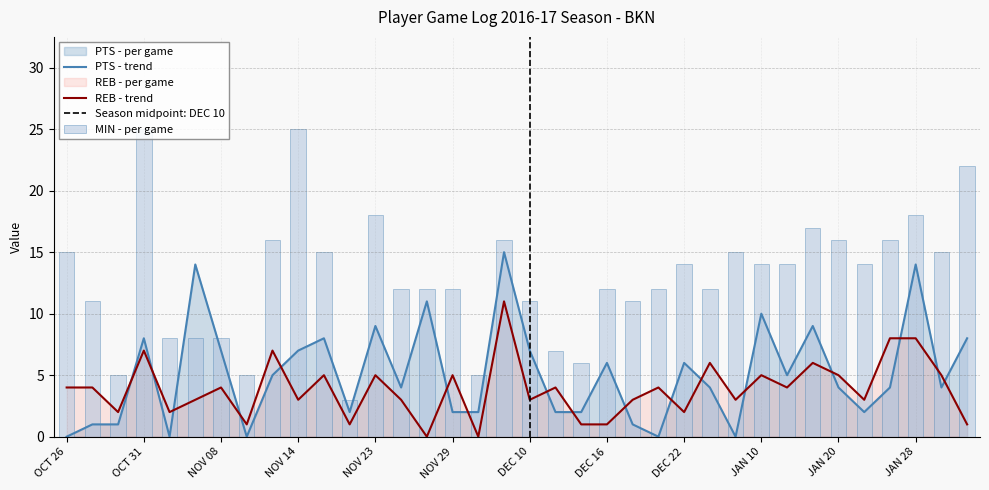

True or false: MIN has a value of 12 at DEC 16.

True